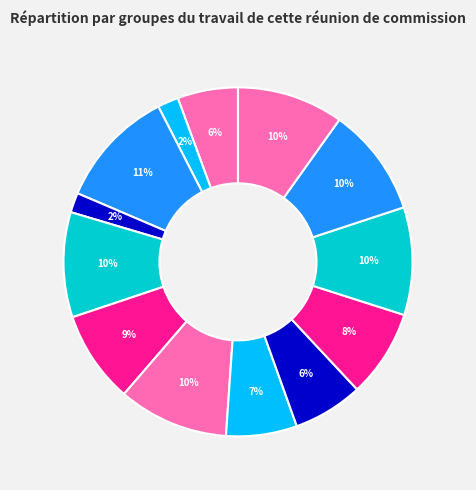

How many slices are in this pie chart?

13